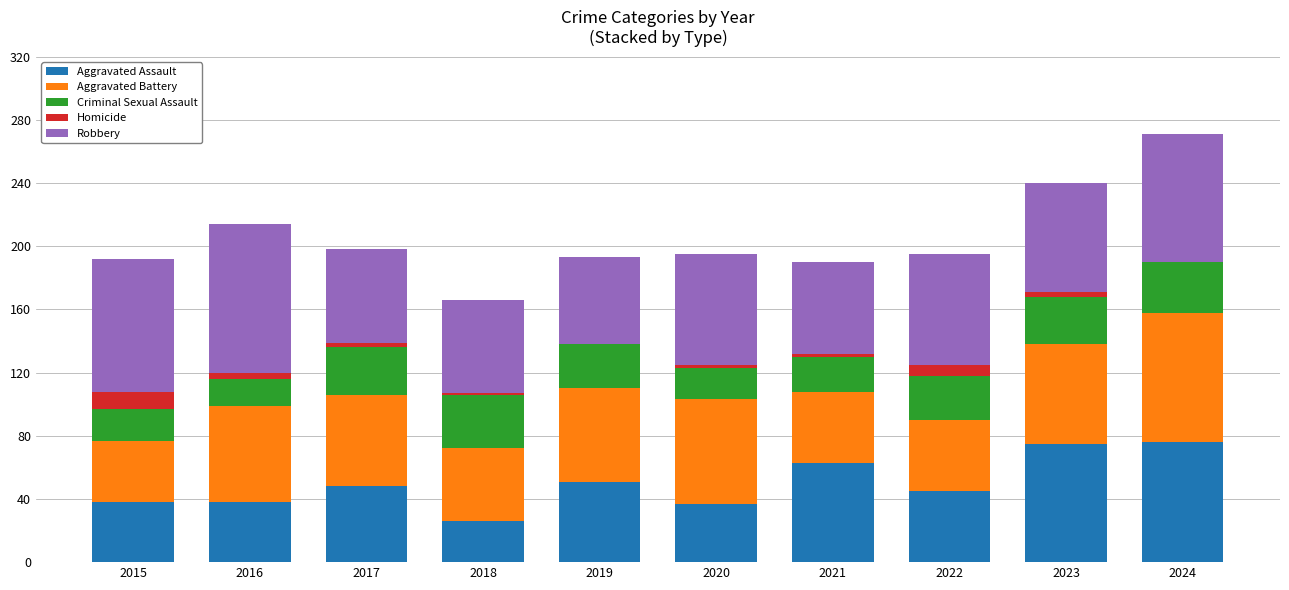

What is the maximum value for Aggravated Assault?

76